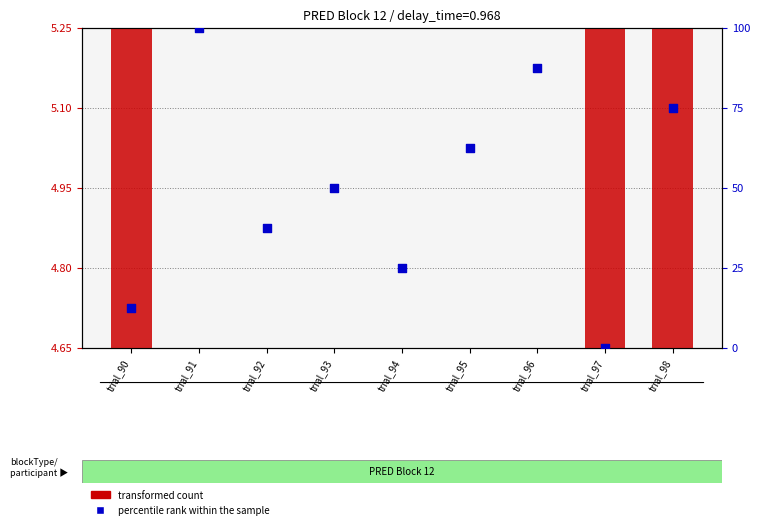

Which series has the largest total across all categories?

percentile rank within the sample